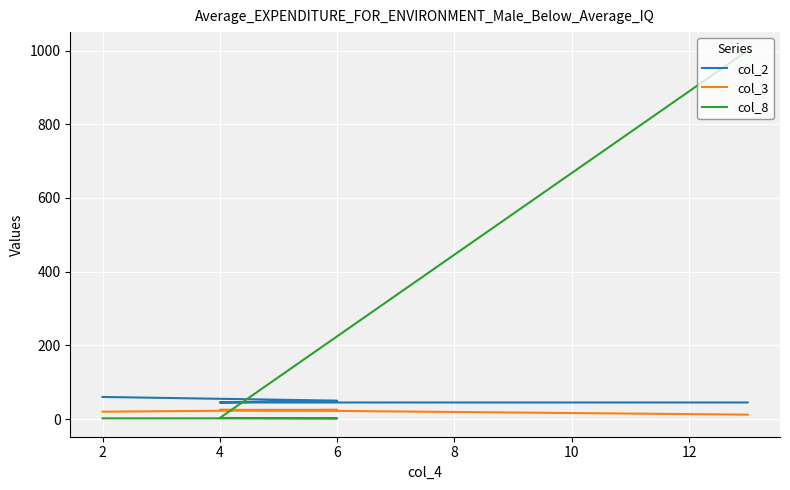

What is the spread (max minus min) of values at 4?

42